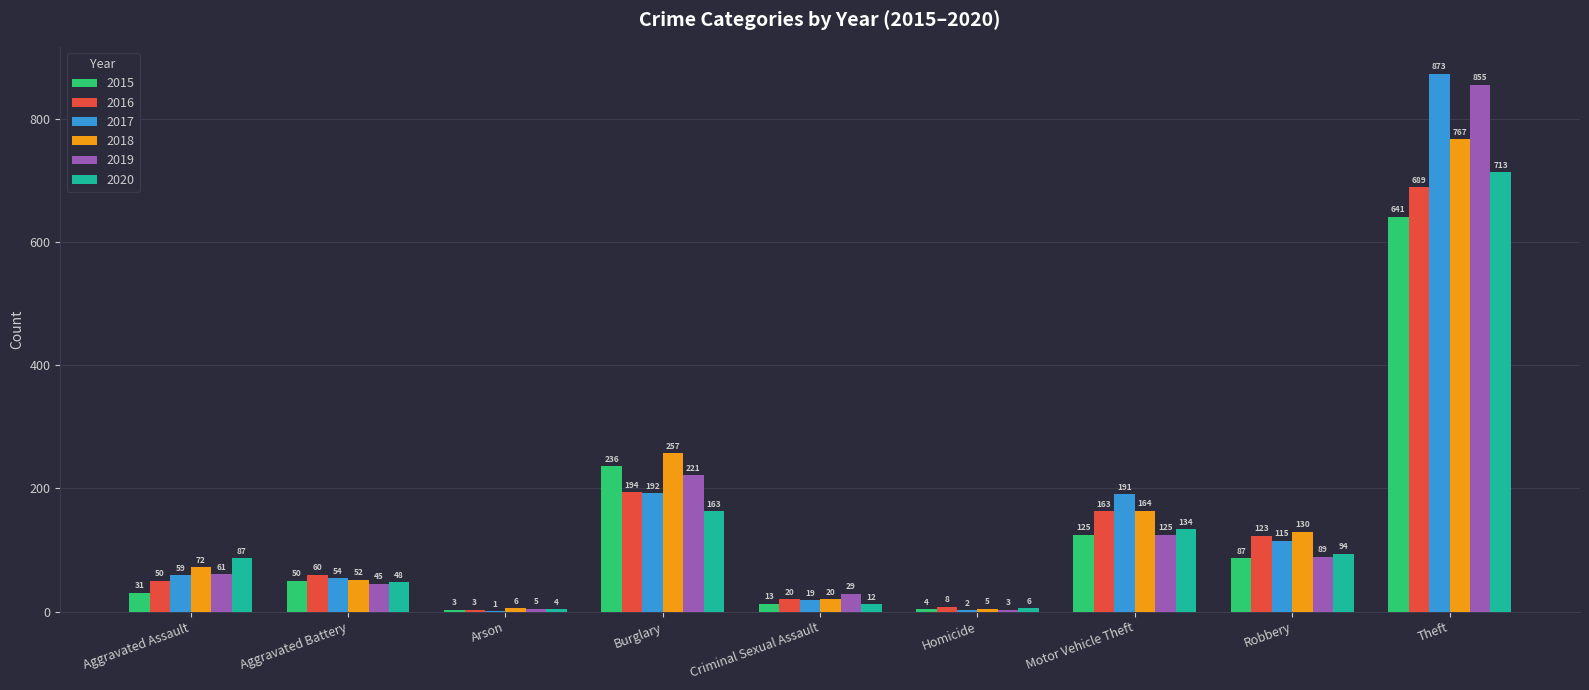

What value does the 2020 series have at Aggravated Battery?

48